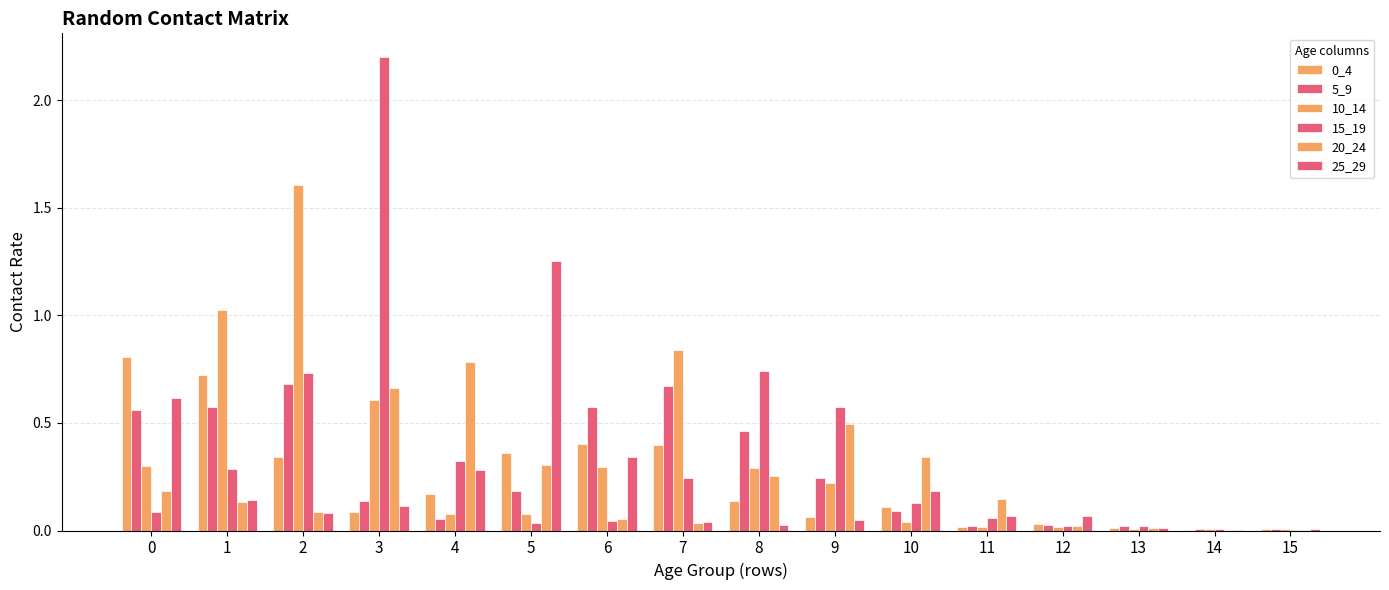

Is the value of 20_24 at 2 greater than the value of 10_14 at 12?

Yes